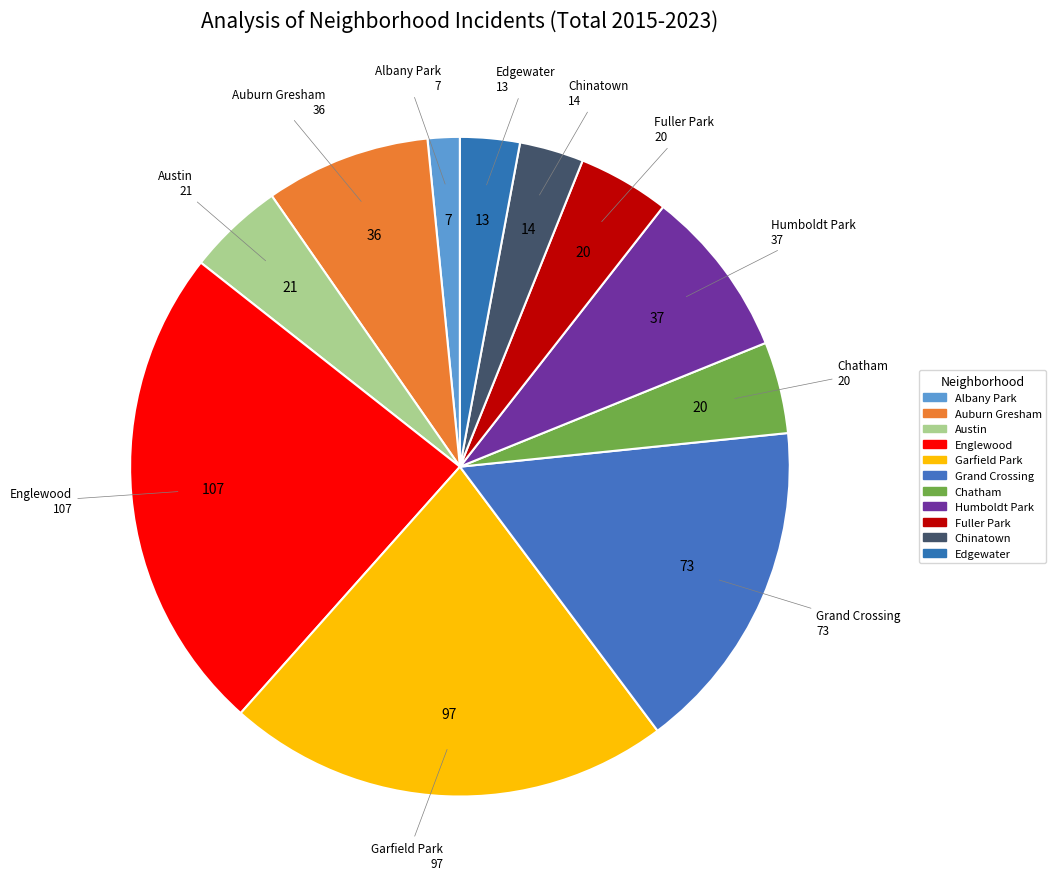

Does Englewood represent more than half of the total?

No